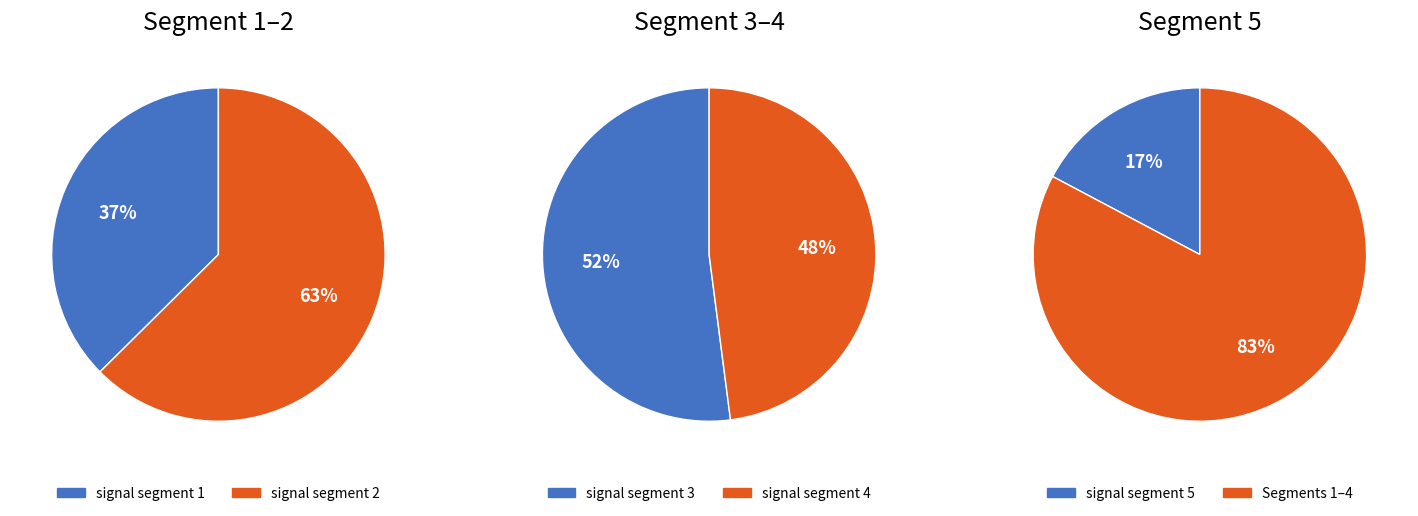

How many slices are in this pie chart?

5